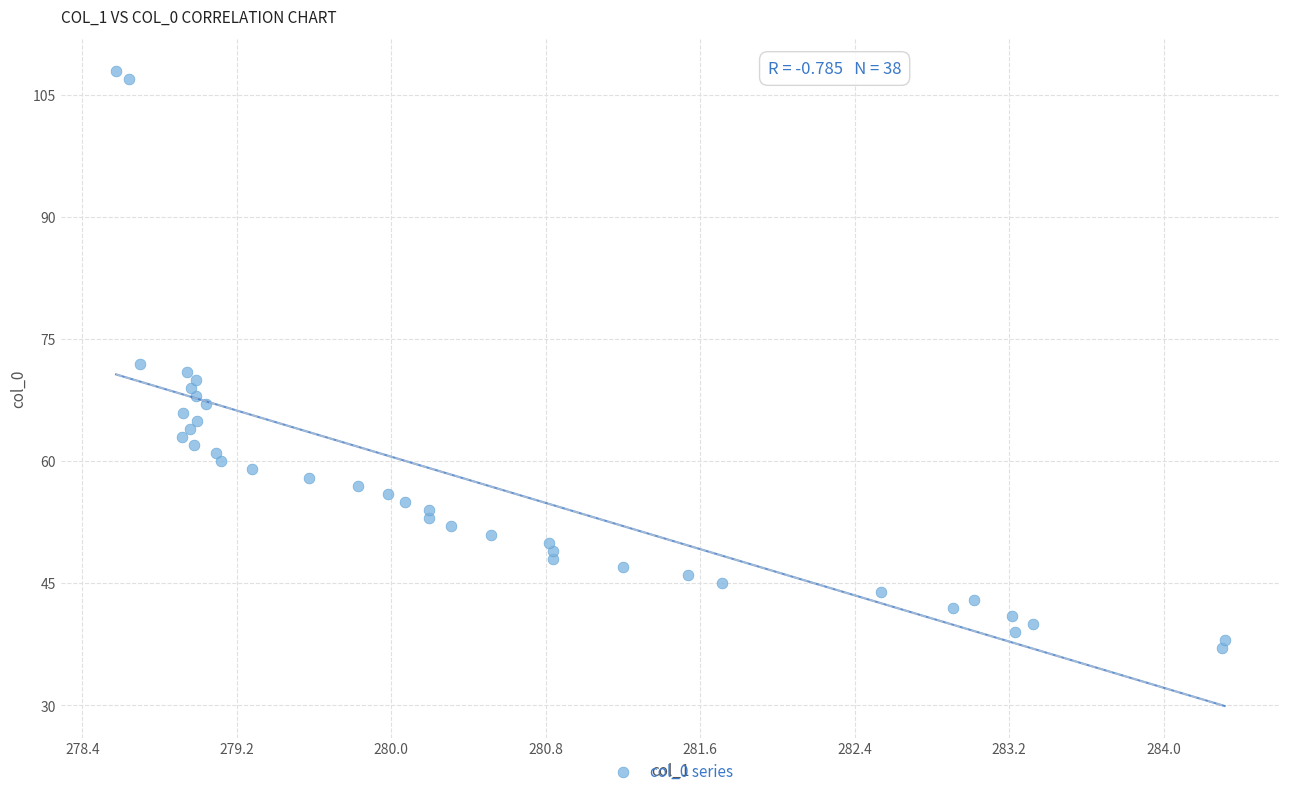

What is the range of Y values (max minus min)?

71